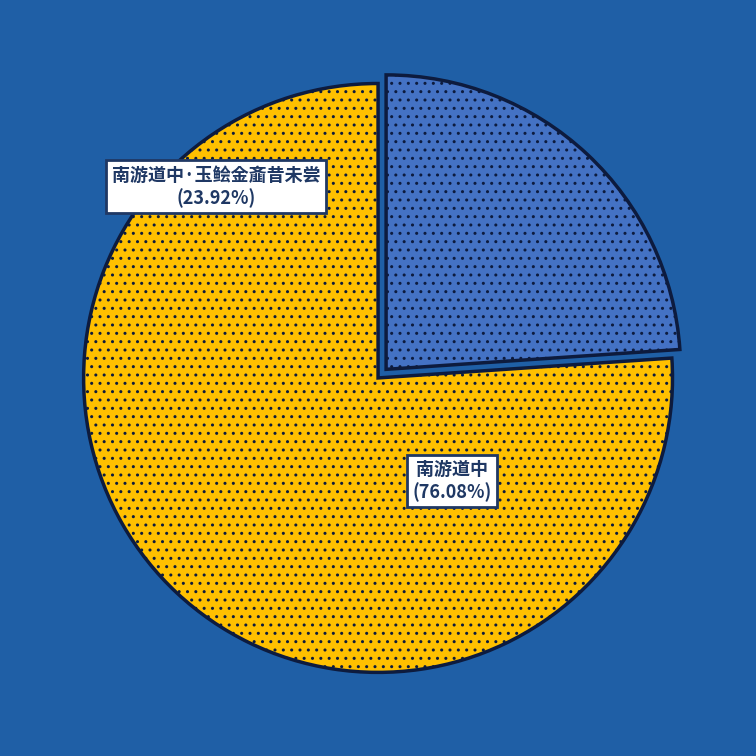

The 南游道中·玉鲙金齑昔未尝 slice represents 24% of the pie. True or false?

True